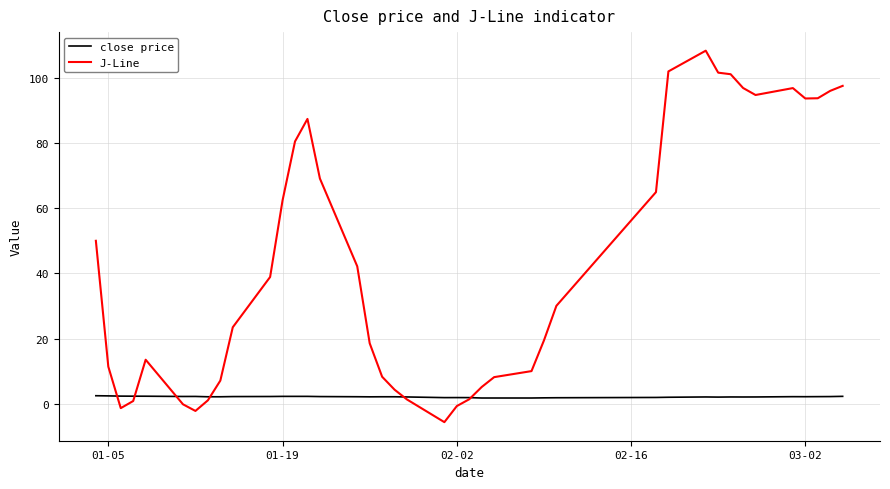

Which series has the widest spread of values?

J-Line